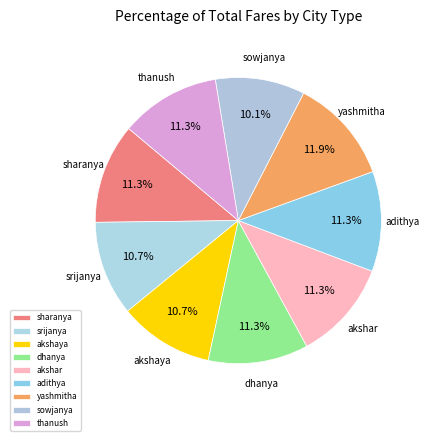

What is the ratio of the value at yashmitha to the value at thanush?

1.1